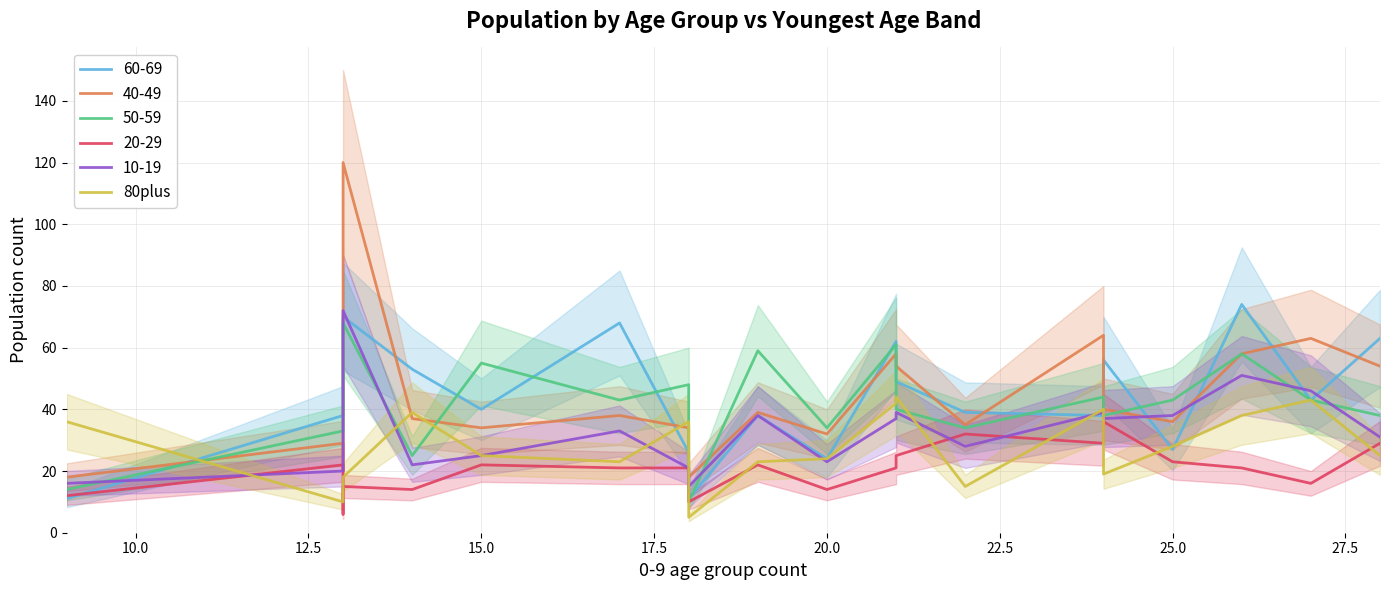

How many data points are less than 25?

9